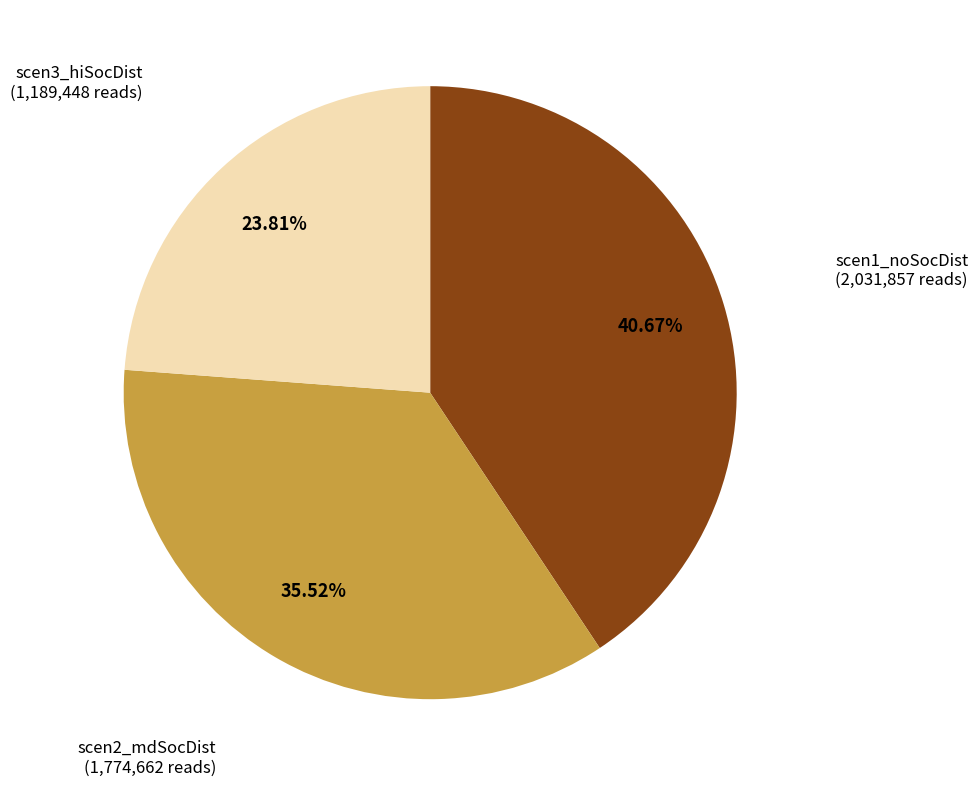

To the nearest percent, what is the combined percentage of scen3_hiSocDist and scen1_noSocDist?

64%